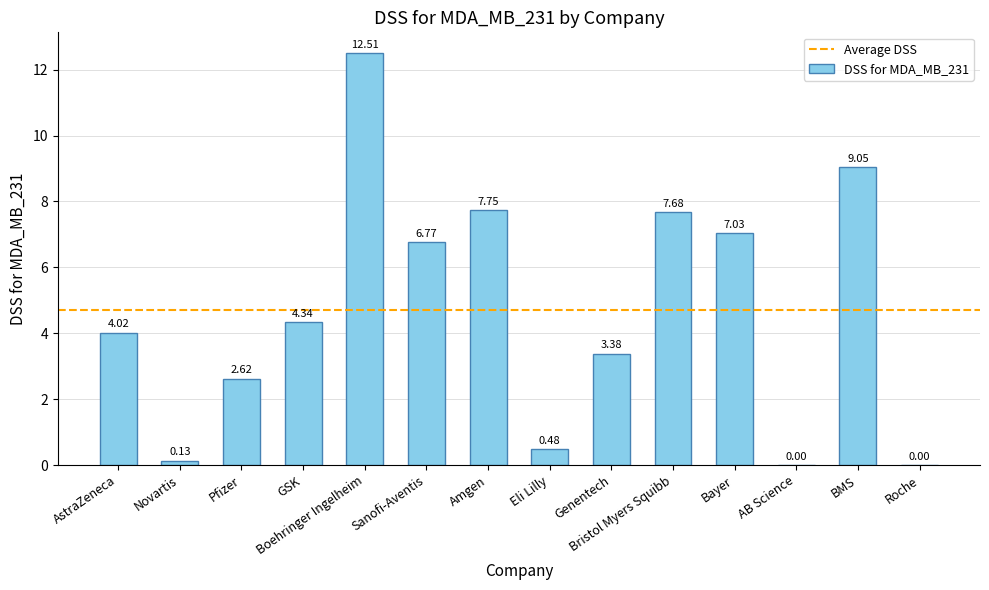

Which category has the highest value across all series?

Boehringer Ingelheim